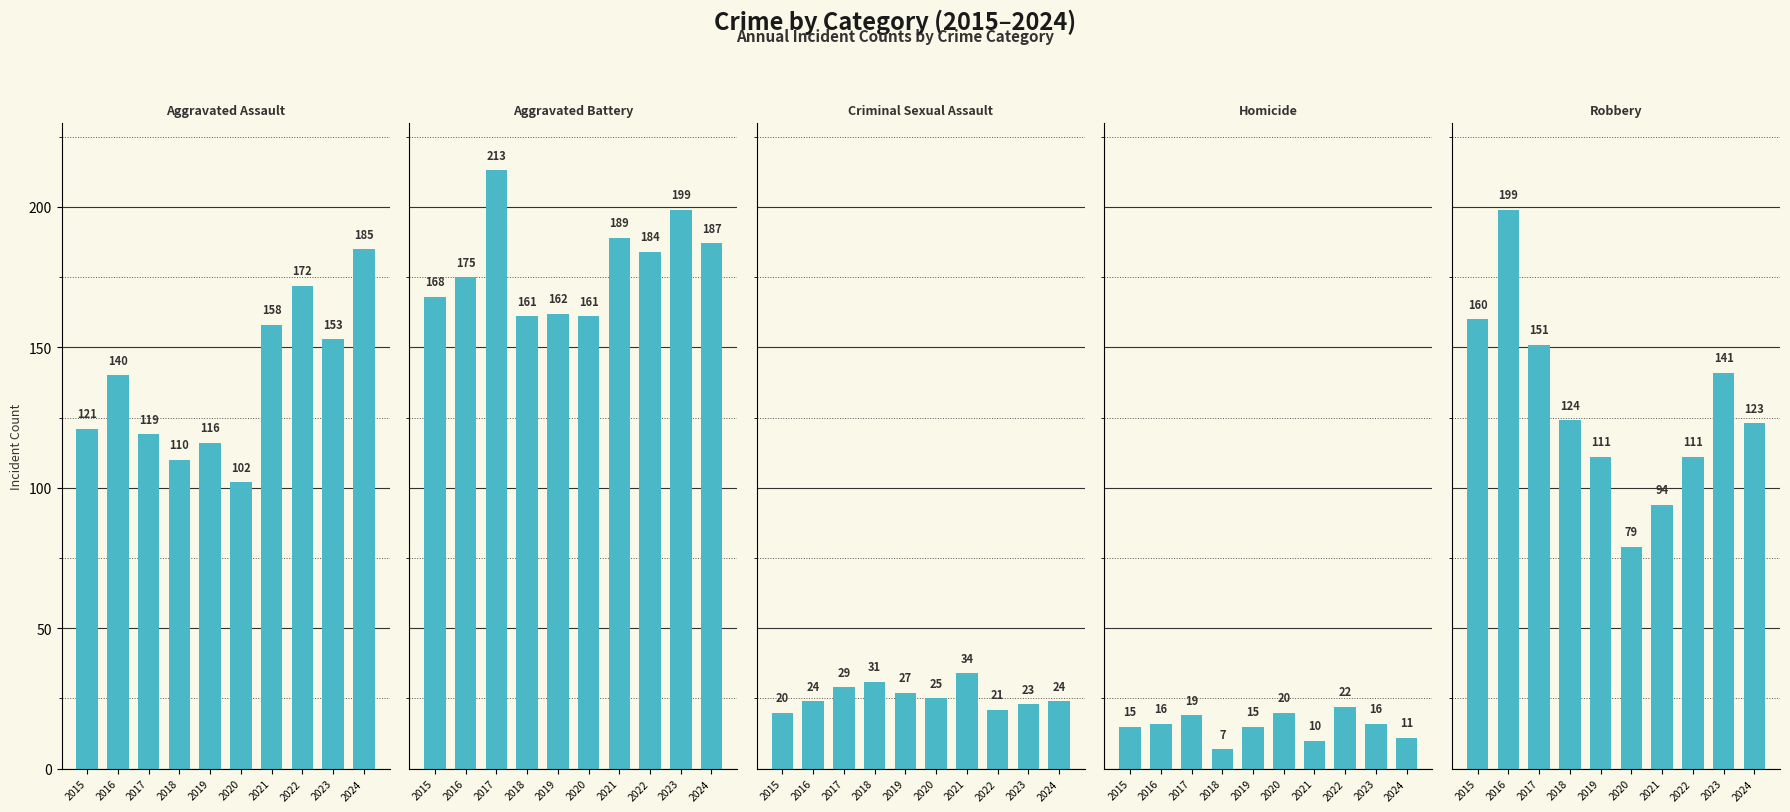

What is the difference between the Homicide values at 2015 and 2023?

1